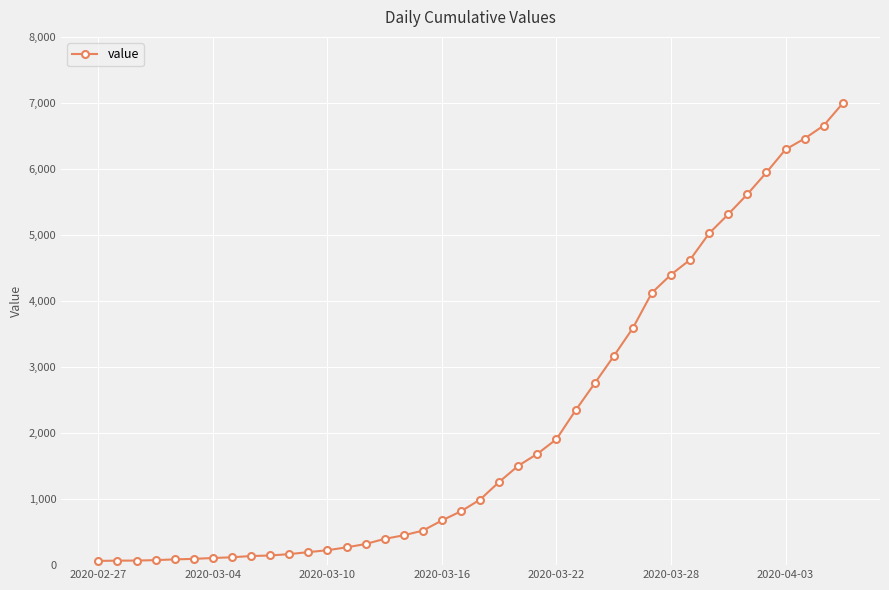

What is the difference between the maximum and second lowest values?

6927